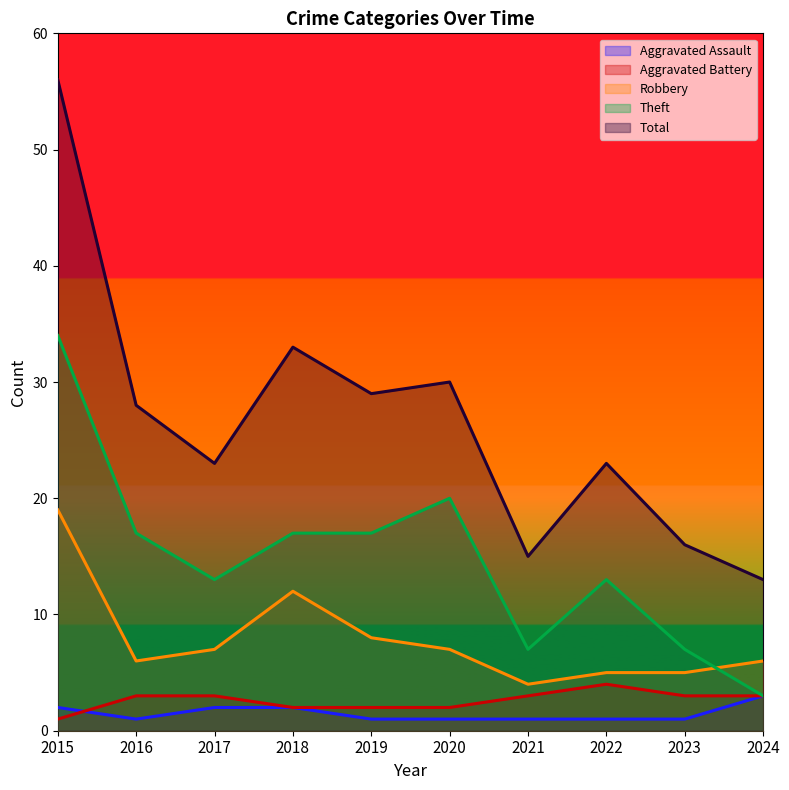

True or false: Theft and Total intersect in this chart.

False